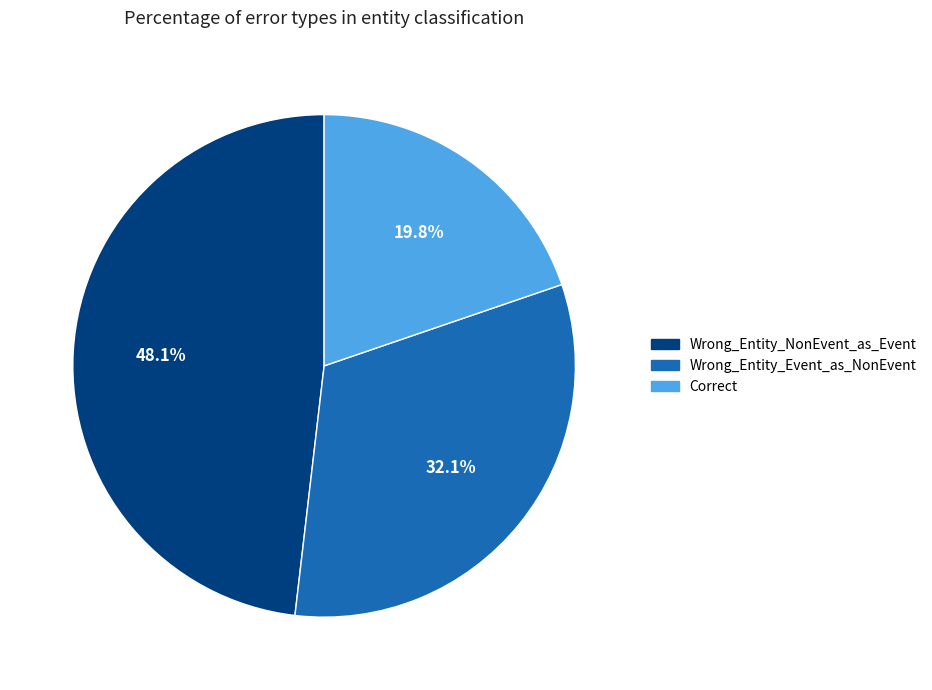

Is Wrong_Entity_Event_as_NonEvent the majority of the pie?

No